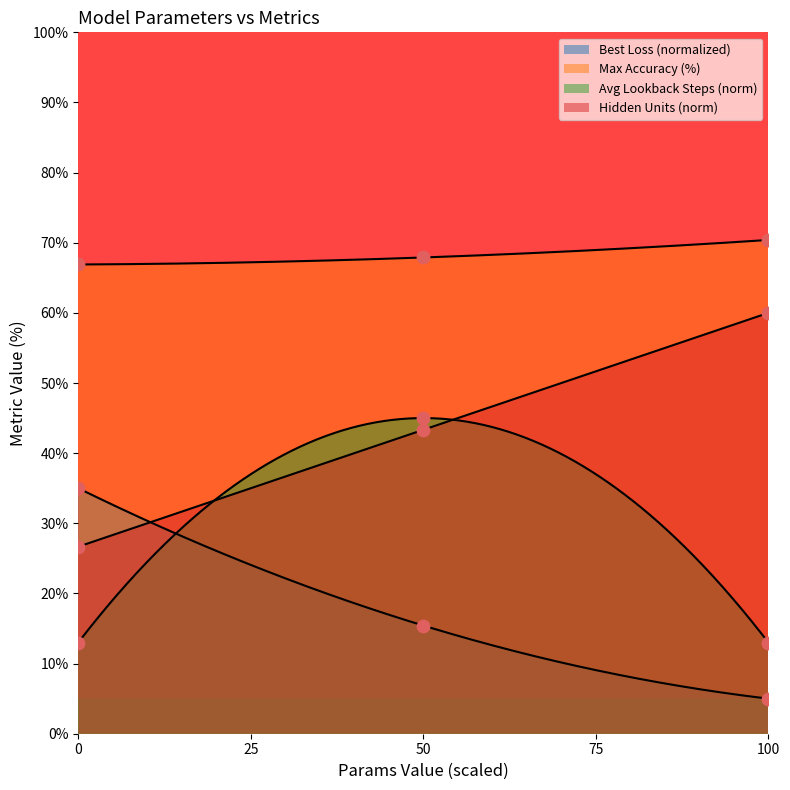

At which category is the sum across all series the highest?

50